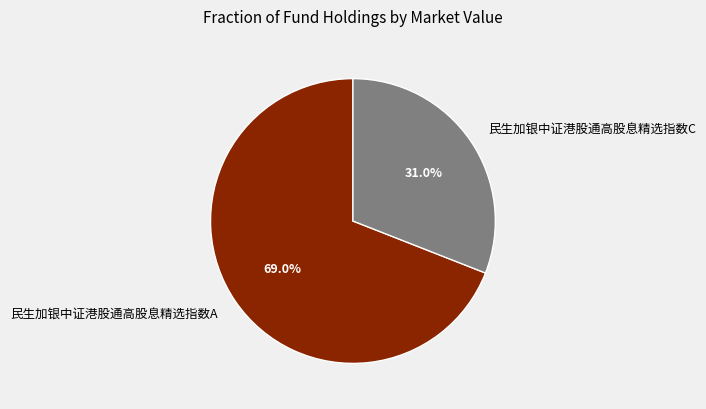

Count the number of slices in the pie.

2